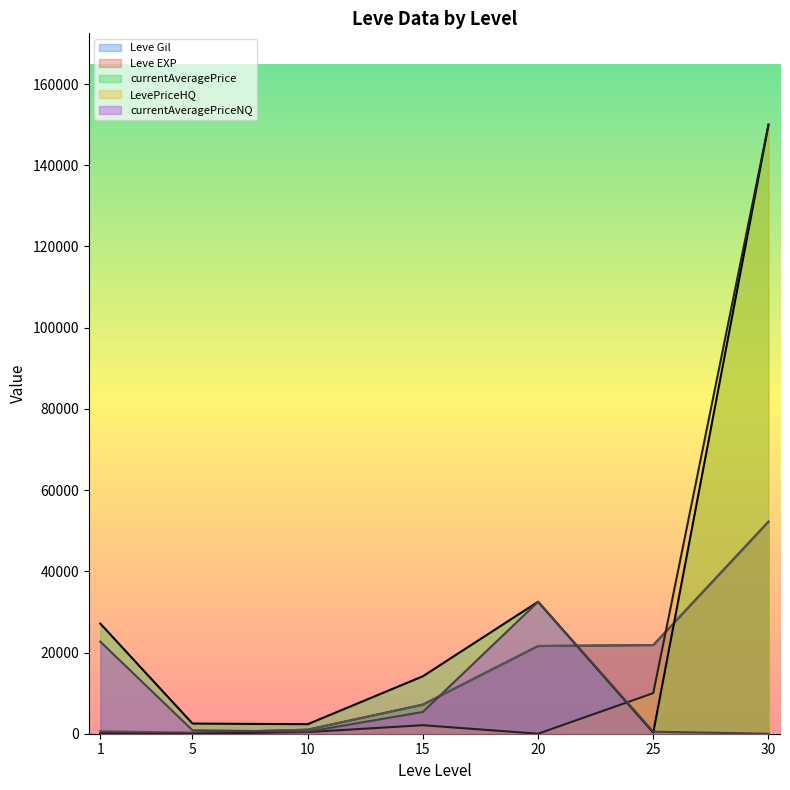

Which series has the largest total across all categories?

currentAveragePrice